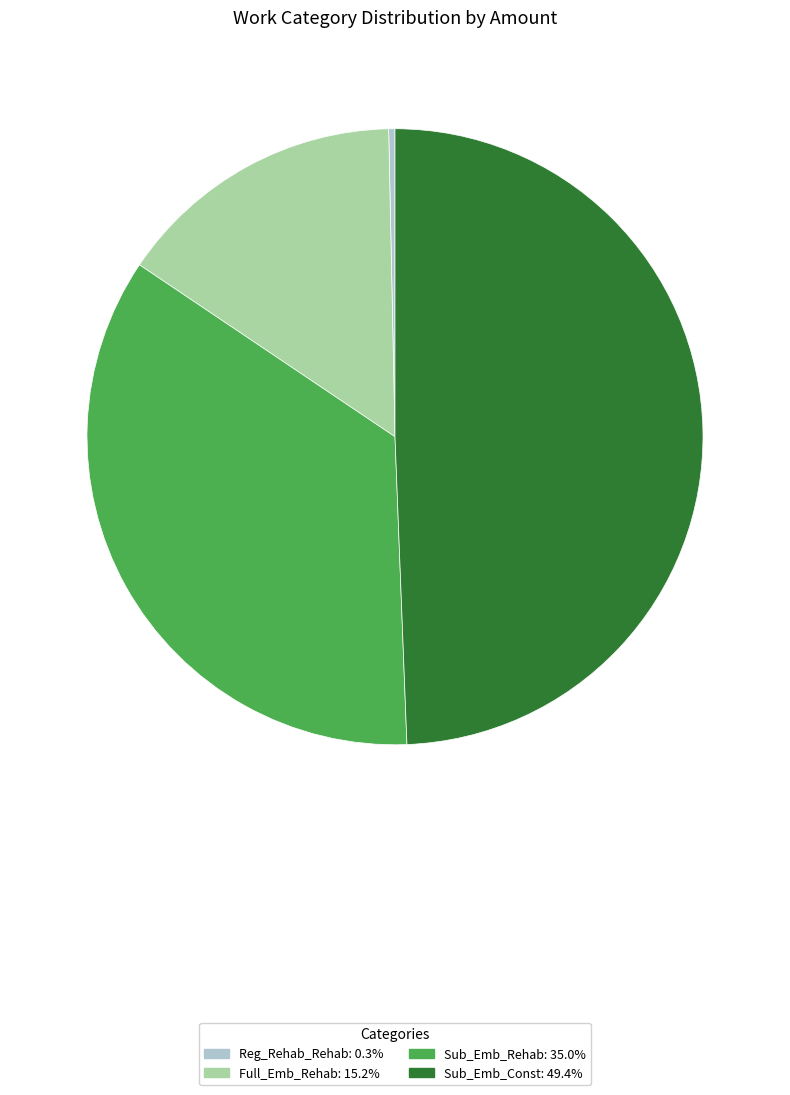

Is there any slice that represents more than half of the pie?

No